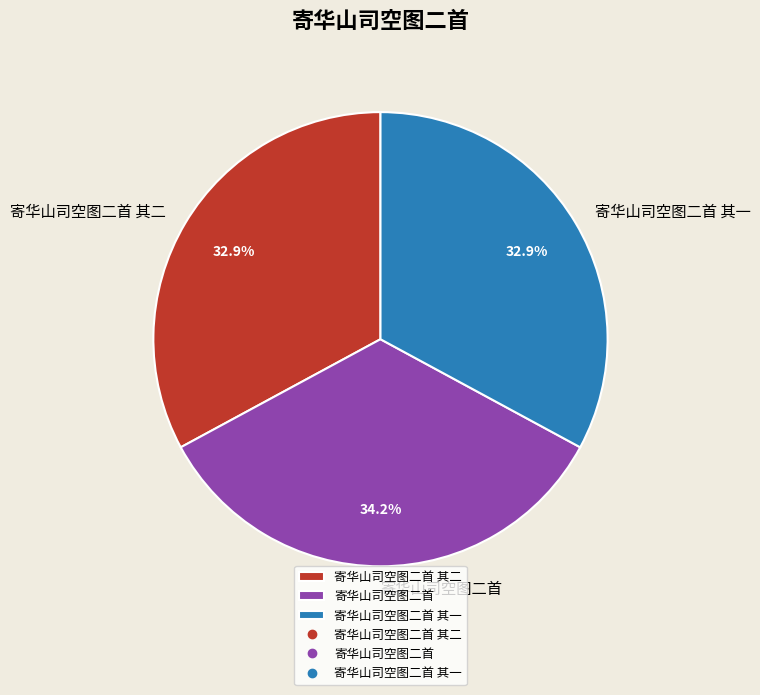

True or false: 寄华山司空图二首 accounts for 34% of the total.

True